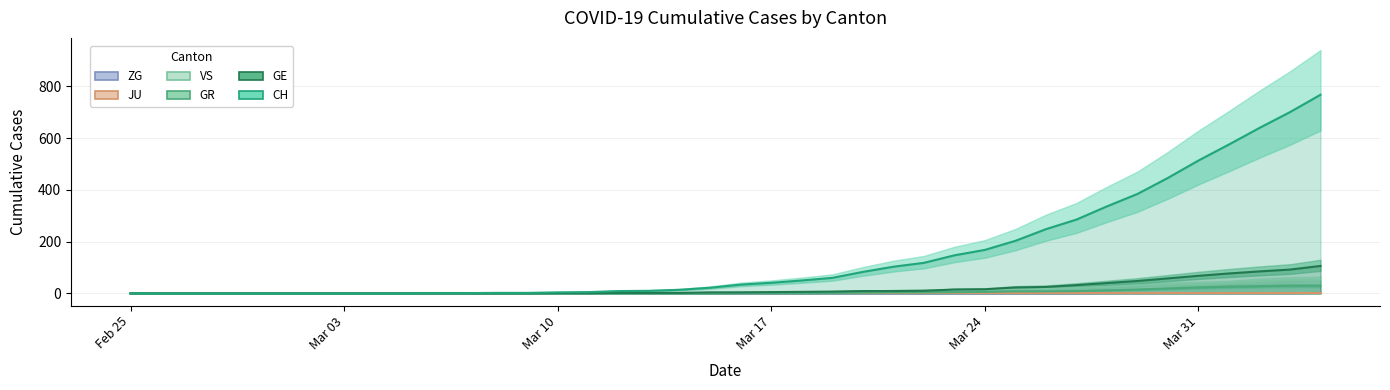

Is it true that CH equals 41 at Mar 17?

True